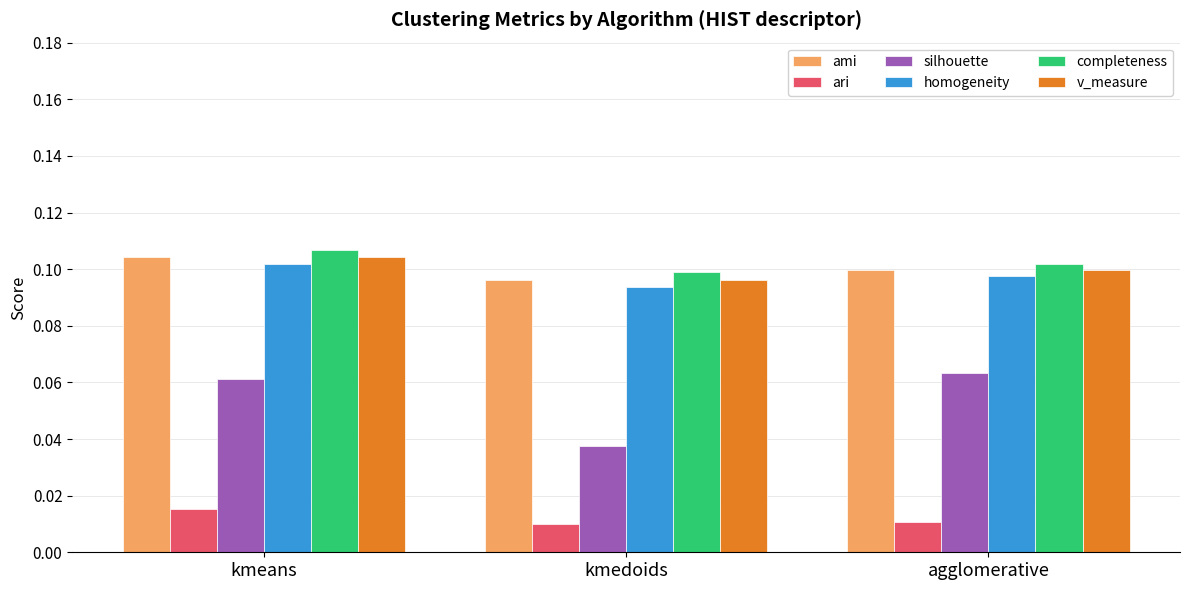

What are all the series names shown in the legend?

ami, ari, silhouette, homogeneity, completeness, v_measure